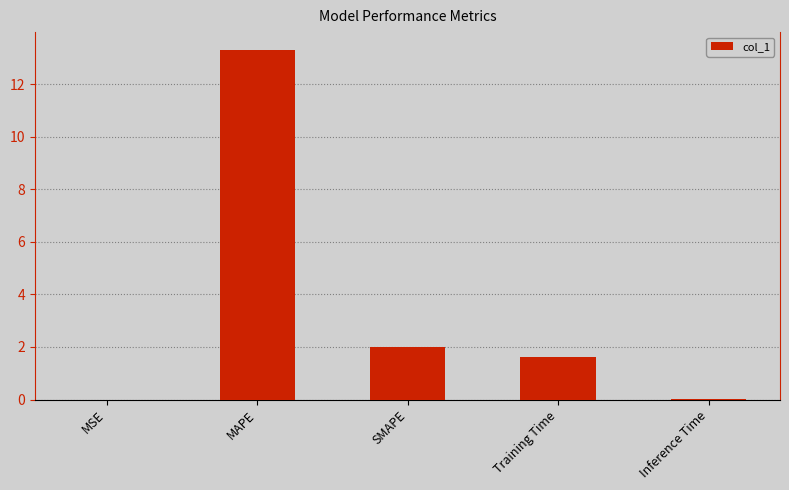

True or false: the data shows 3.2 at SMAPE.

False